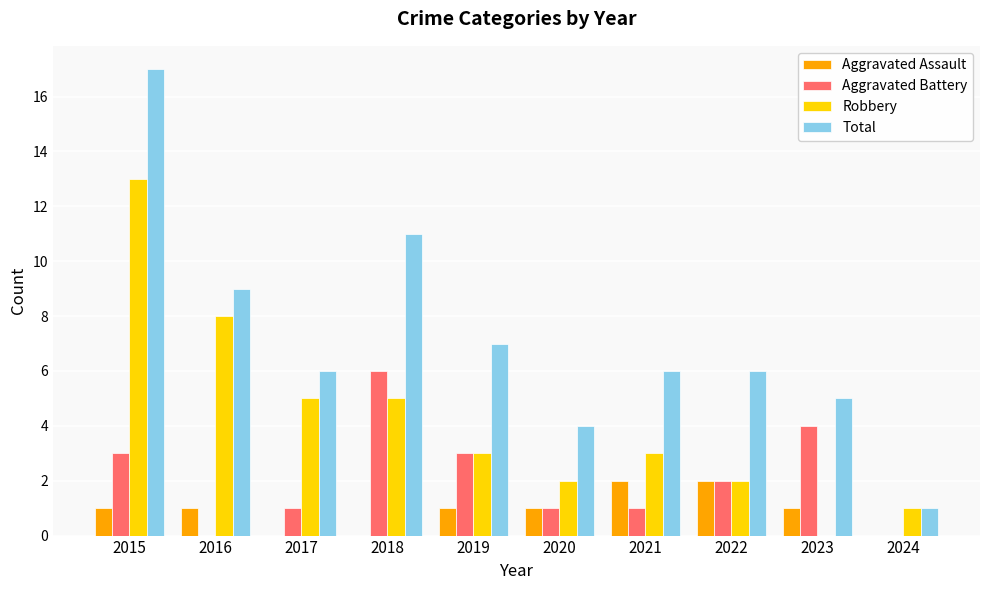

Reading right to left, what are all the values shown in this chart?

Aggravated Assault: 0	1	2	2	1	1	0	0	1	1
Aggravated Battery: 0	4	2	1	1	3	6	1	0	3
Robbery: 1	0	2	3	2	3	5	5	8	13
Total: 1	5	6	6	4	7	11	6	9	17